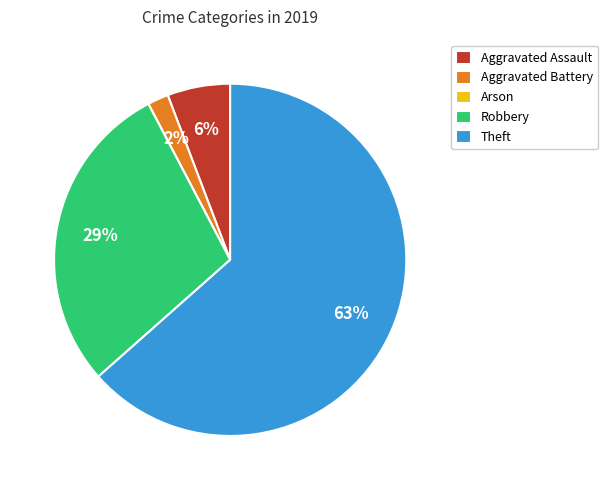

What is the largest slice in the pie chart?

Theft